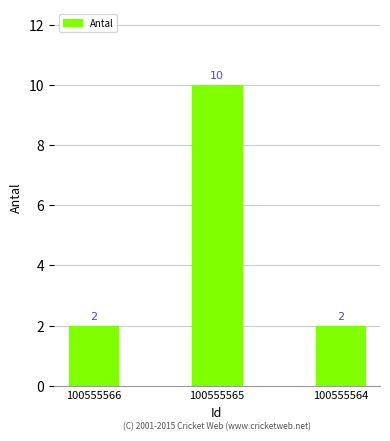

Reading right to left, transcribe all the data shown in this chart.

100555564=2	100555565=10	100555566=2